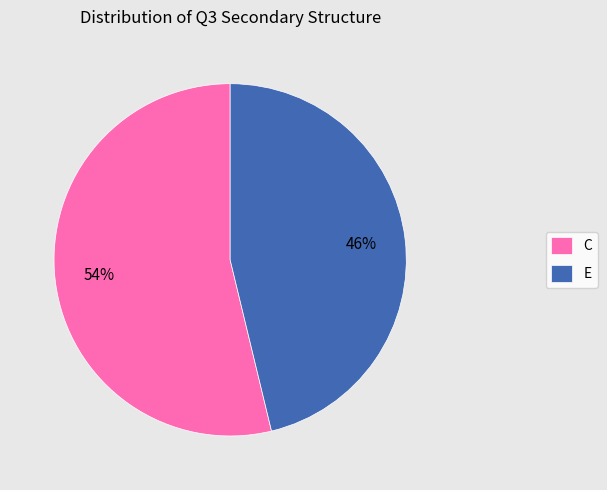

Which category accounts for the majority?

C